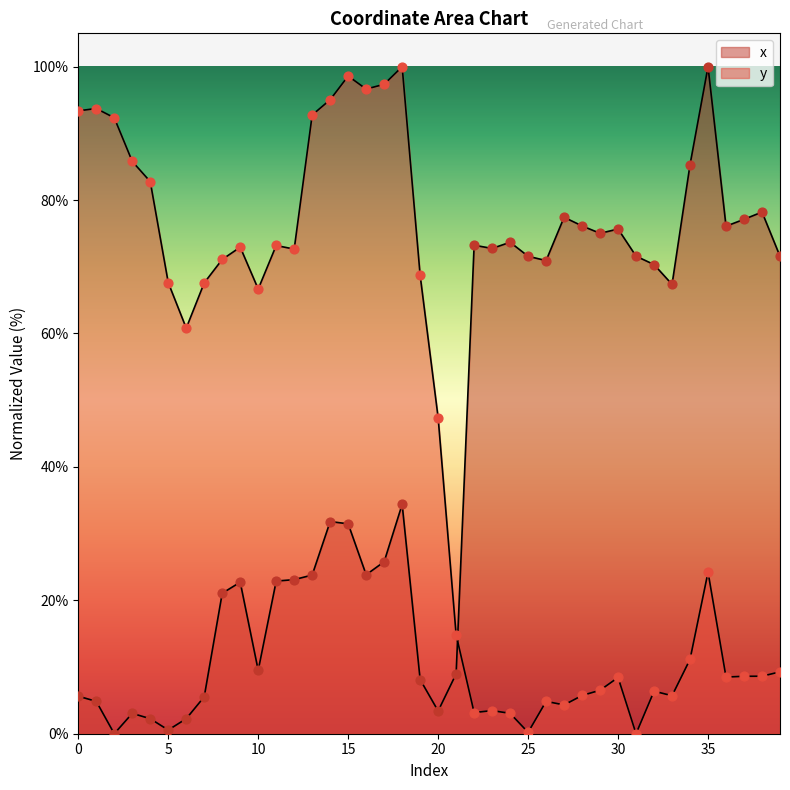

Which series has the largest Y range (max minus min)?

x